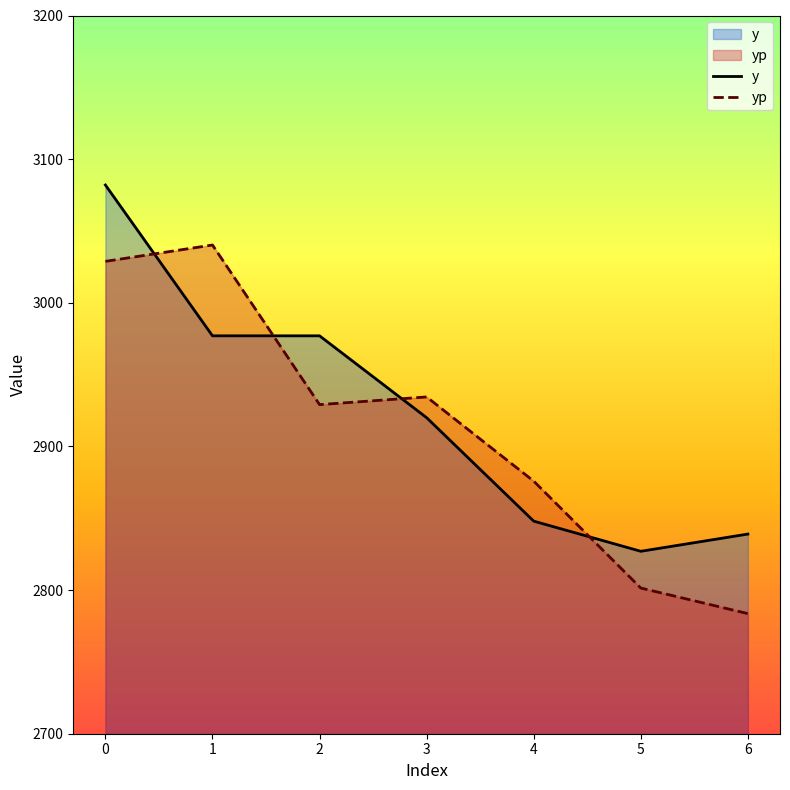

Between which two adjacent categories do yp and y first intersect?

0 and 1